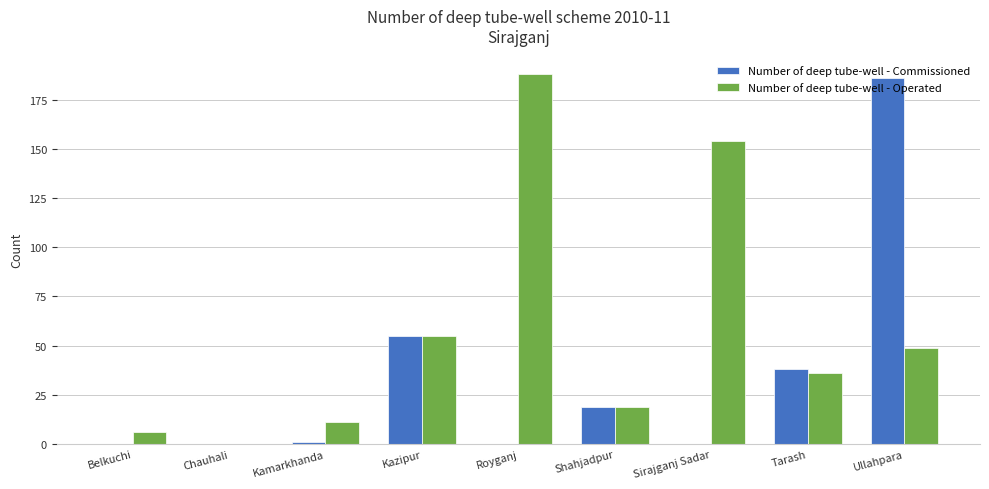

At which category is the sum across all series the highest?

Ullahpara